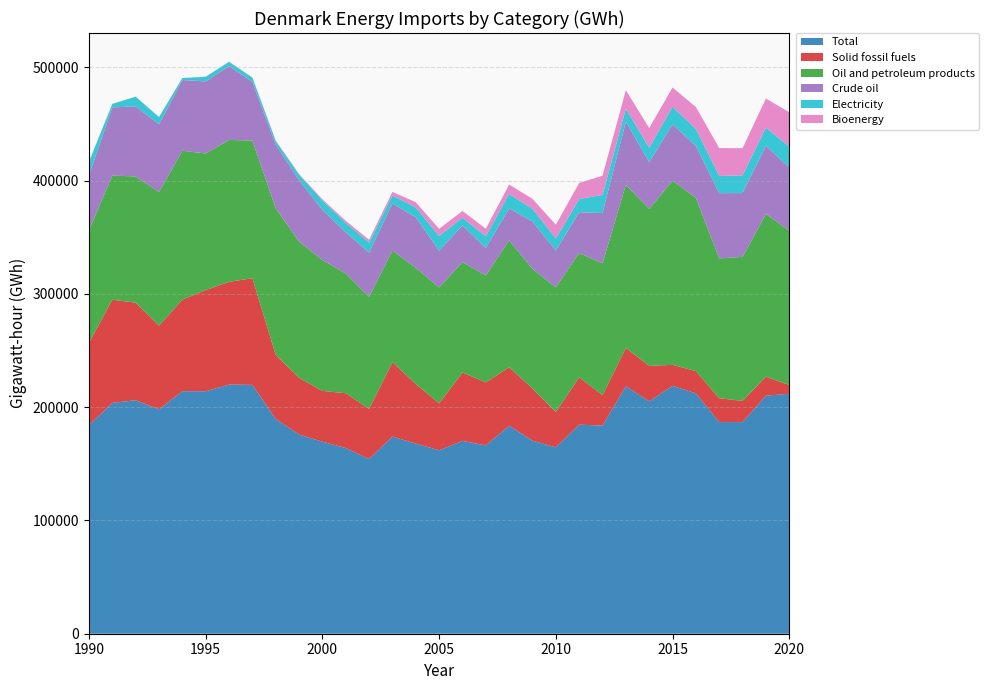

Reading left to right, transcribe all the data shown in this chart.

Total: 1990=184100.0	1991=203748.1	1992=206135.3	1993=198053.4	1994=214069.1	1995=214017.8	1996=219893.0	1997=219661.8	1998=189518.7	1999=175781.4	2000=169476.6	2001=163900.2	2002=154199.9	2003=173977.9	2004=167827.0	2005=161913.1	2006=170201.9	2007=166208.2	2008=183588.7	2009=170442.5	2010=164496.7	2011=184544.7	2012=183676.9	2013=218431.8	2014=205129.1	2015=218781.4	2016=212156.4	2017=186829.0	2018=186798.5	2019=210151.3	2020=211777.2
Solid fossil fuels: 1990=72678.4	1991=91065.1	1992=86078.5	1993=73887.5	1994=80861.9	1995=89294.4	1996=90719.5	1997=94099.6	1998=56666.3	1999=50052.0	2000=44854.1	2001=48383.7	2002=44216.3	2003=65792.4	2004=52526.3	2005=41417.7	2006=60385.3	2007=55579.9	2008=51587.8	2009=46062.5	2010=31214.4	2011=41737.1	2012=26950.2	2013=33853.9	2014=31272.3	2015=18581.5	2016=19664.8	2017=21022.7	2018=18711.0	2019=16694.9	2020=7763.0
Oil and petroleum products: 1990=99414.7	1991=109574.1	1992=111375.9	1993=117853.0	1994=131356.1	1995=120606.5	1996=125213.4	1997=121557.7	1998=129297.4	1999=120306.4	2000=115480.5	2001=105715.5	2002=98945.7	2003=98318.1	2004=102670.5	2005=102254.9	2006=97486.2	2007=94362.1	2008=112010.7	2009=105473.0	2010=110083.7	2011=109691.3	2012=116322.2	2013=143863.6	2014=138537.2	2015=162467.1	2016=152930.0	2017=123401.6	2018=127113.6	2019=143696.8	2020=136168.3
Crude oil: 1990=48430.2	1991=60208.0	1992=61774.4	1993=59910.5	1994=62413.2	1995=63611.1	1996=65164.9	1997=51683.6	1998=56234.4	1999=54108.3	2000=44266.1	2001=36335.0	2002=38950.8	2003=41710.0	2004=44612.5	2005=32488.9	2006=32345.6	2007=24271.1	2008=28236.7	2009=41936.9	2010=32393.3	2011=36072.2	2012=44397.5	2013=55780.6	2014=41303.9	2015=49739.8	2016=45803.7	2017=57613.4	2018=56310.7	2019=60166.1	2020=55759.4
Electricity: 1990=11973.0	1991=3075.0	1992=8647.0	1993=6279.0	1994=1781.0	1995=4013.0	1996=3781.0	1997=3796.0	1998=3280.0	1999=4963.0	2000=8417.0	2001=8199.0	2002=8939.0	2003=7023.0	2004=8673.0	2005=12943.0	2006=6767.0	2007=10427.0	2008=12815.0	2009=11208.0	2010=10599.0	2011=11694.0	2012=15920.0	2013=11459.0	2014=12702.0	2015=15644.7	2016=14976.5	2017=15218.1	2018=15633.6	2019=15981.9	2020=18594.0
Bioenergy: 1990=91.4	1991=29.7	1992=120.7	1993=106.1	1994=61.8	1995=141.3	1996=200.5	1997=258.6	1998=318.6	1999=594.6	2000=996.0	2001=1895.9	2002=2492.8	2003=3191.2	2004=4548.6	2005=6399.7	2006=5987.7	2007=6633.6	2008=8244.4	2009=8692.5	2010=12238.2	2011=14106.3	2012=16990.8	2013=16341.5	2014=17375.9	2015=16919.1	2016=19394.0	2017=24565.7	2018=23999.6	2019=25691.7	2020=30274.9